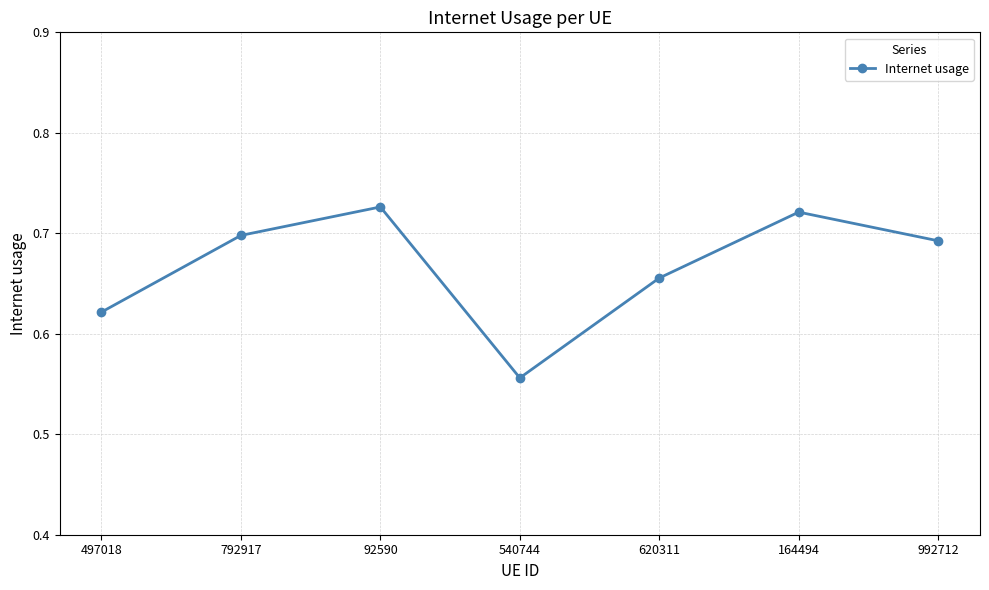

Count the values in the range 0 to 1.

7